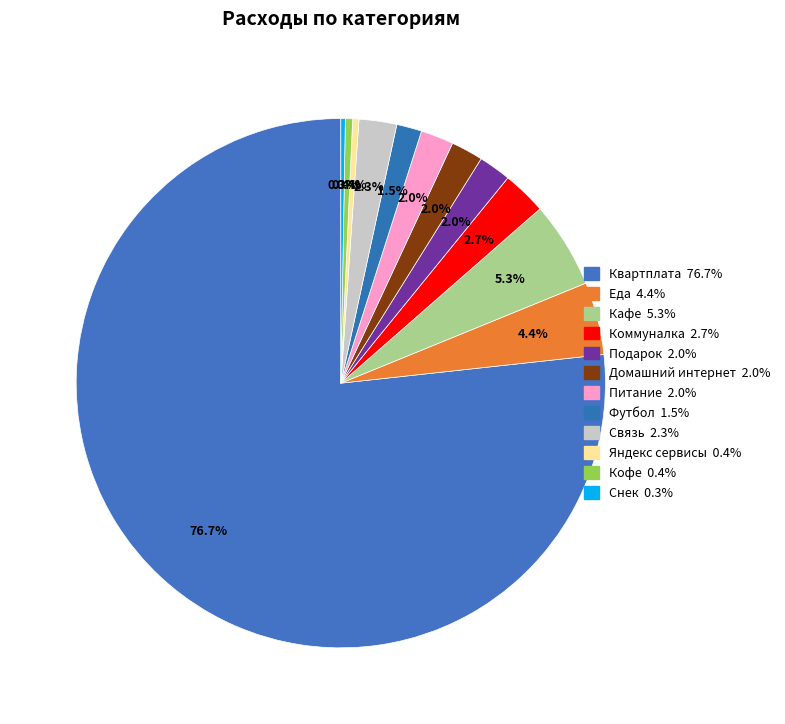

Does Квартплата account for over 50% of the chart?

Yes